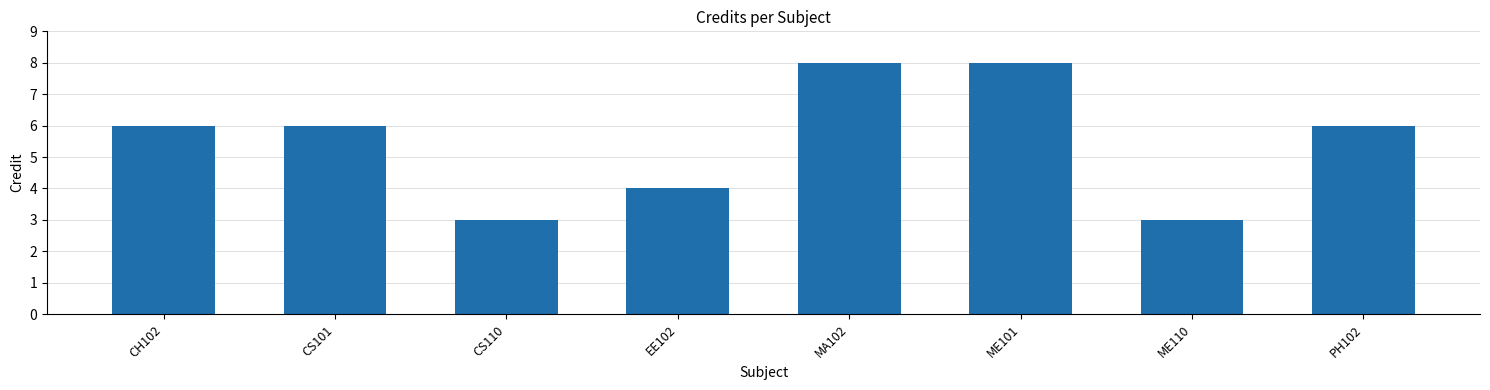

How many bars are there in total?

8